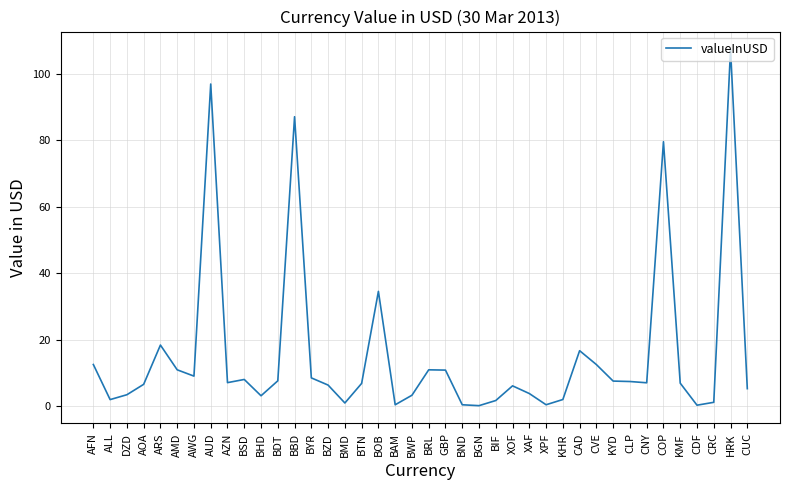

What position from the right is BTN?

24